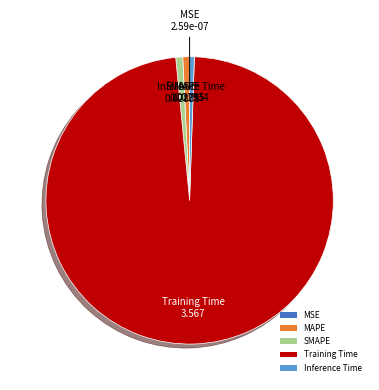

Rank the categories by value from lowest to highest.

MSE, Inference Time, MAPE, SMAPE, Training Time